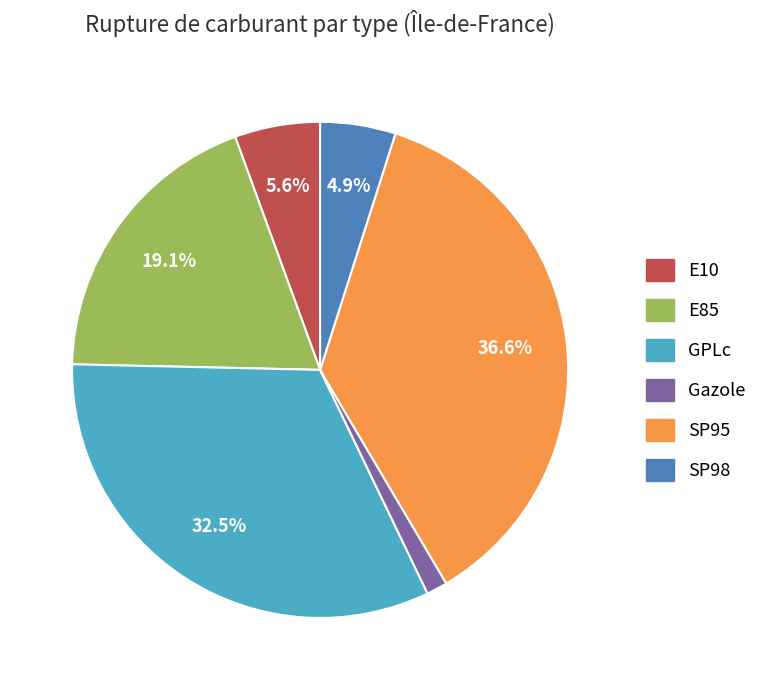

True or false: SP95 accounts for 30% of the total.

False